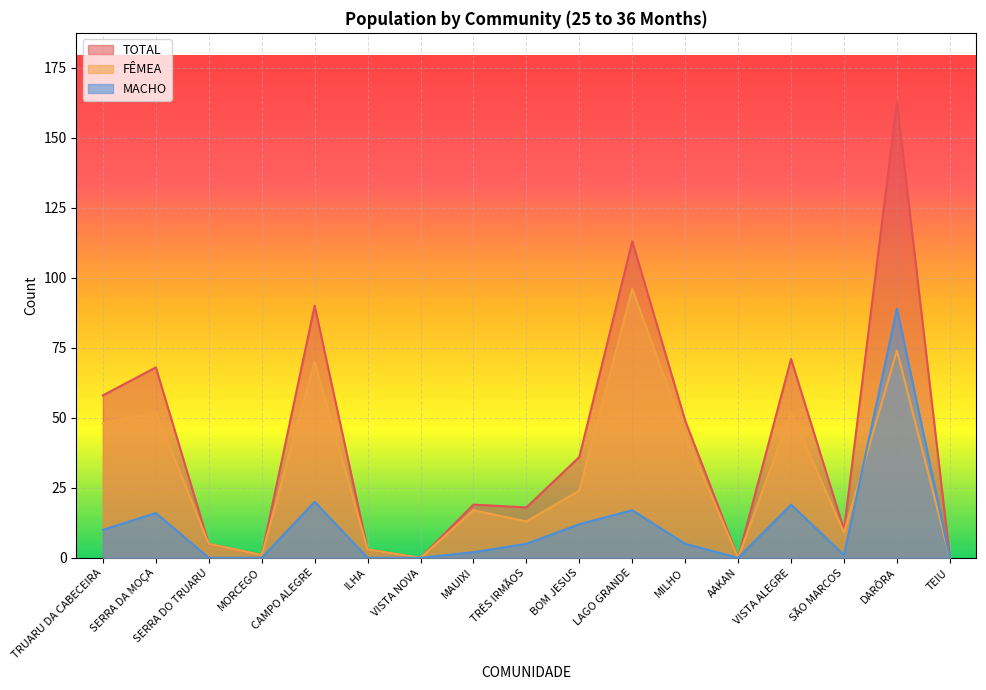

True or false: FÊMEA has a value of 73 at SERRA DA MOÇA.

False